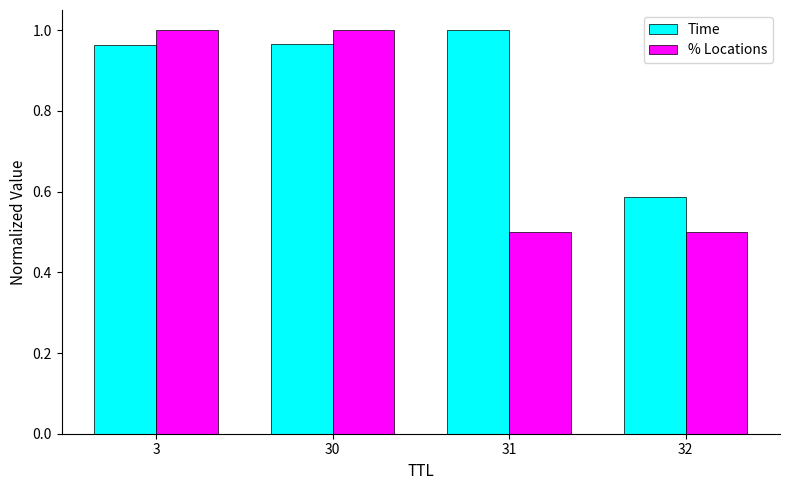

What is the difference between the maximum and minimum values in the Time series?

0.4